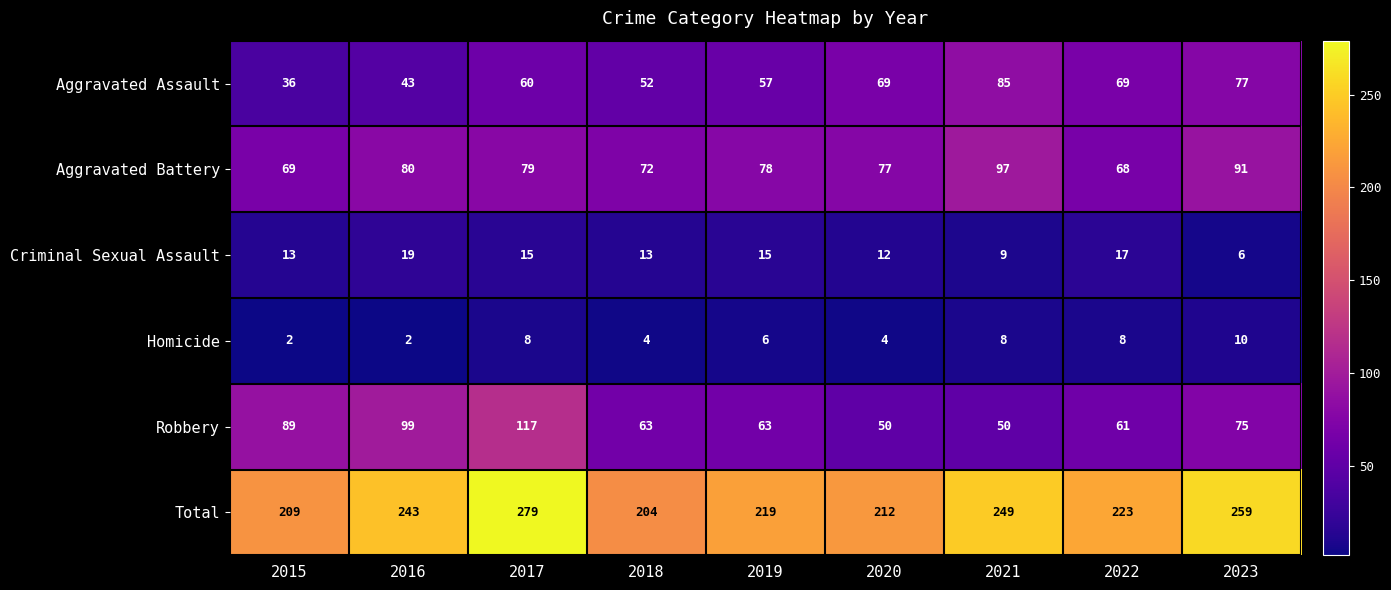

Rank the series by their maximum value, from highest to lowest.

Total, Robbery, Aggravated Battery, Aggravated Assault, Criminal Sexual Assault, Homicide